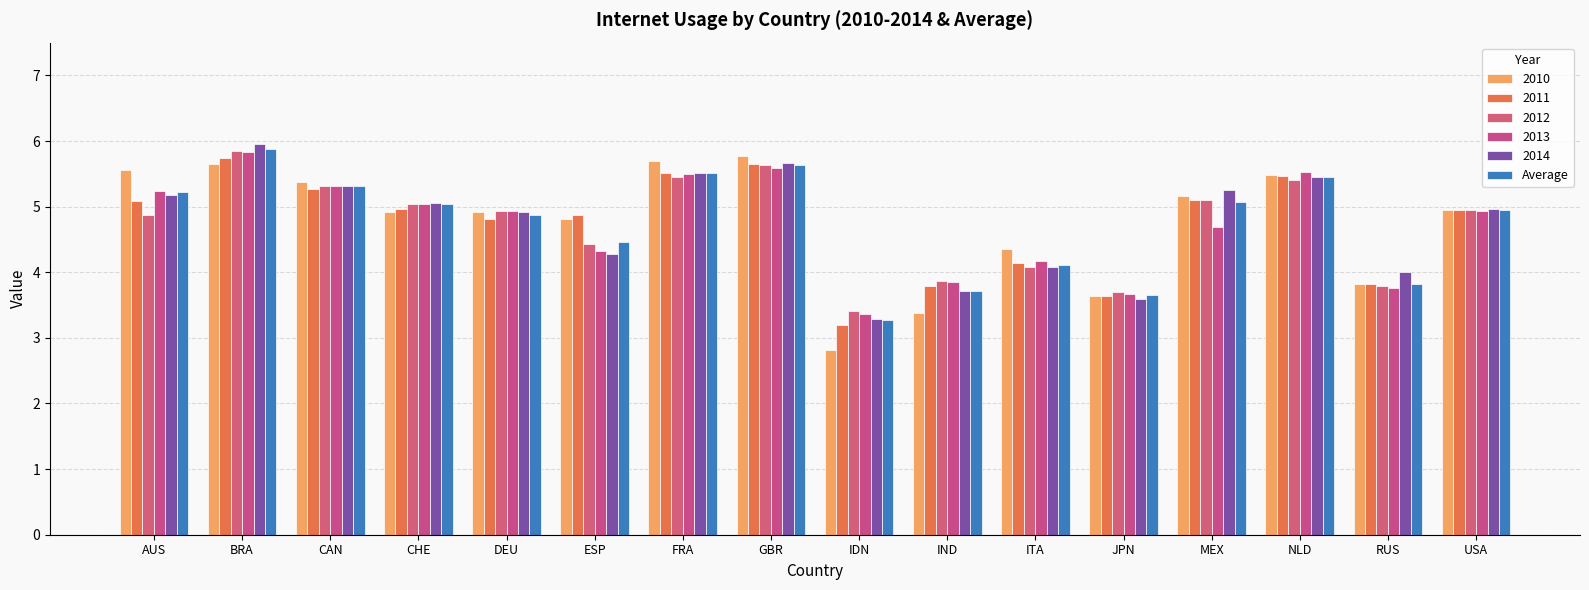

How many data points in 2011 are above 4?

12